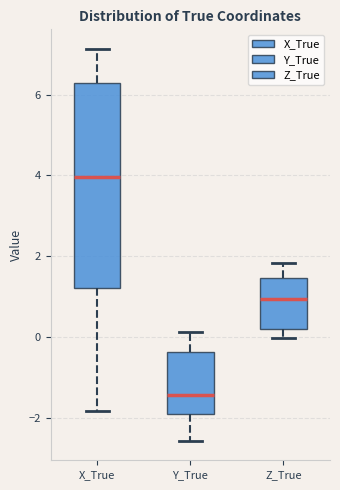

Which box's median line is the lowest?

Y_True